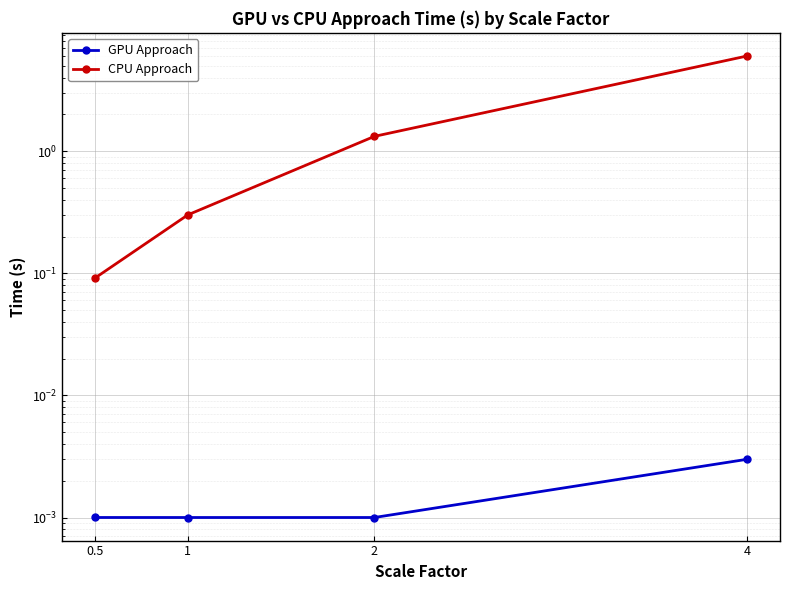

What are all the series names shown in the legend?

GPU Approach, CPU Approach